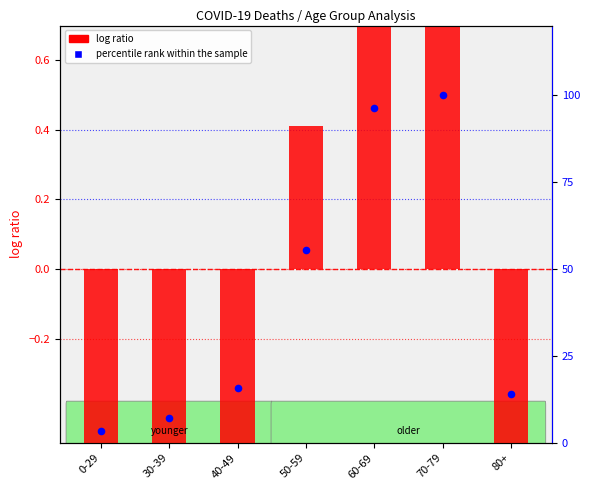

Which series has the widest spread of Y values?

percentile rank within the sample